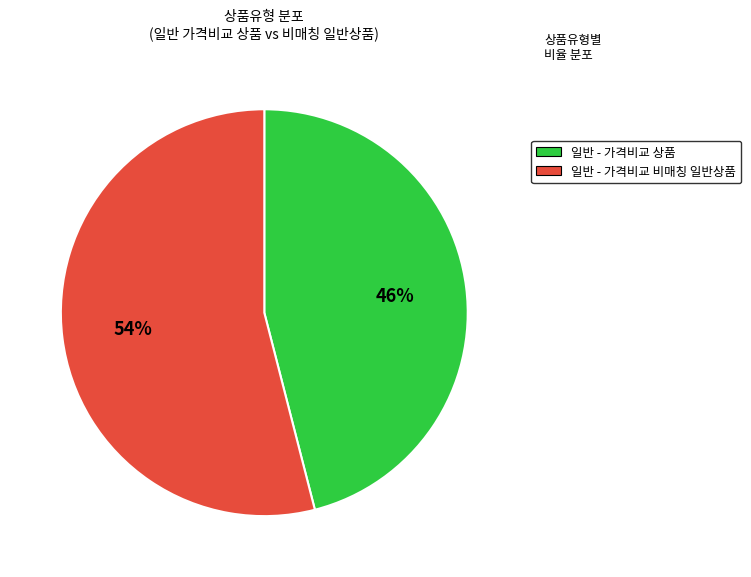

To the nearest percent, what portion does 일반 - 가격비교 상품 represent?

46%